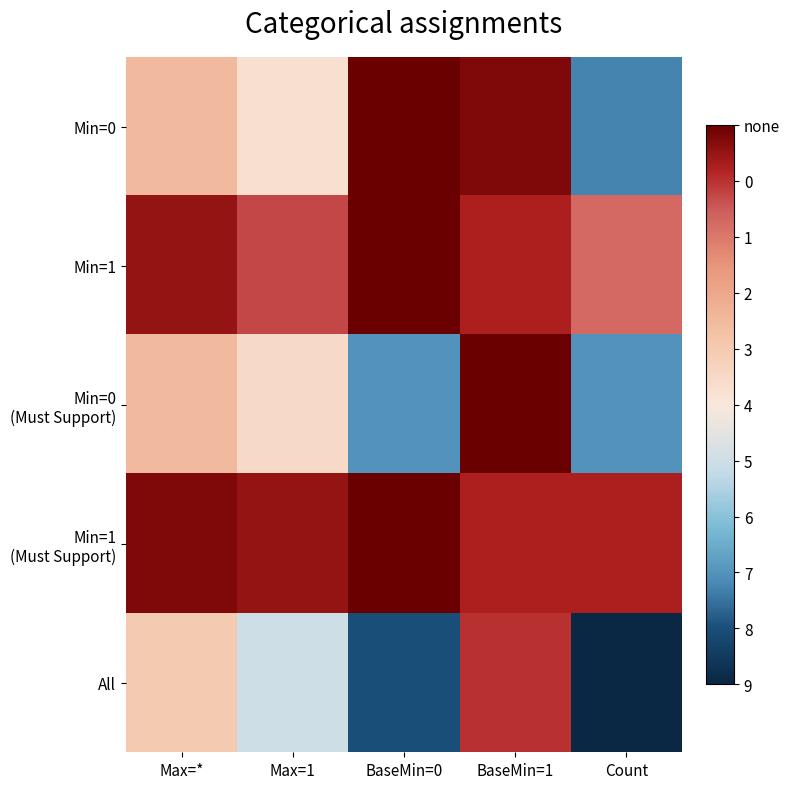

What is the maximum value shown in the chart?

40